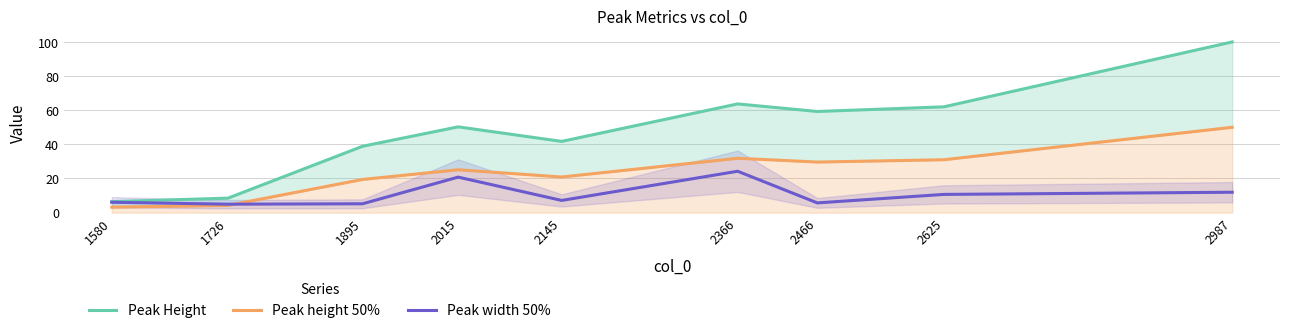

Between 1895 and 2145, which is larger?

2145